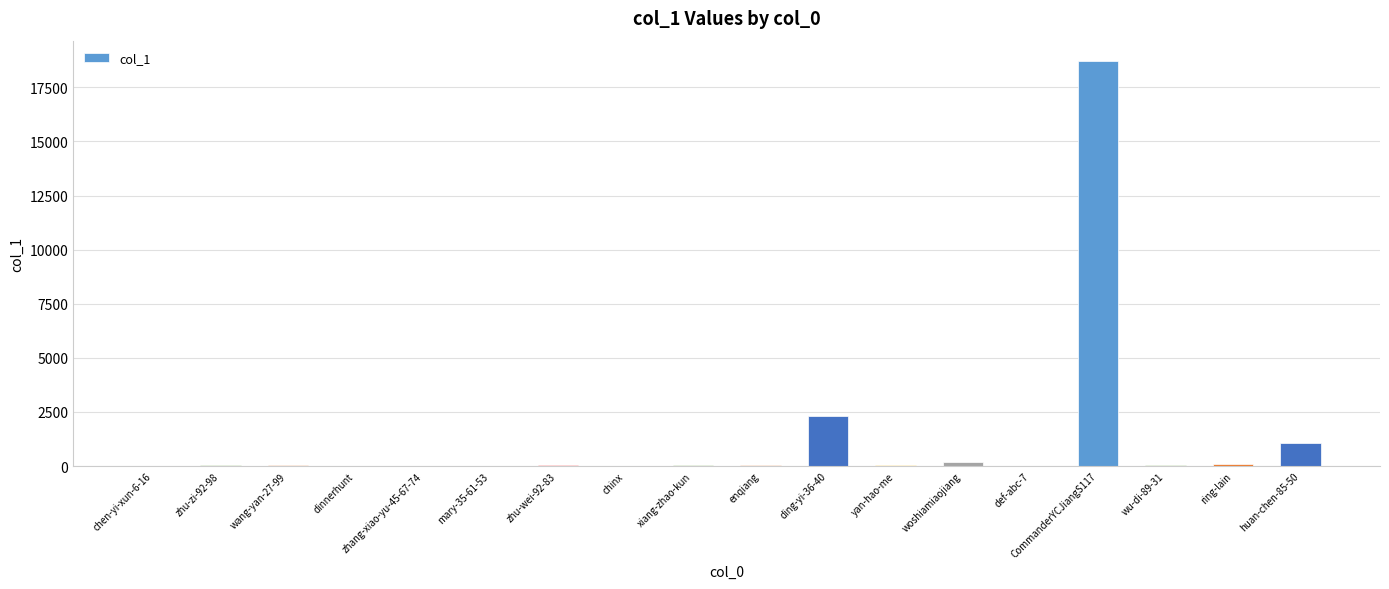

Which label corresponds to the largest value in the chart?

CommanderYCJiangS117